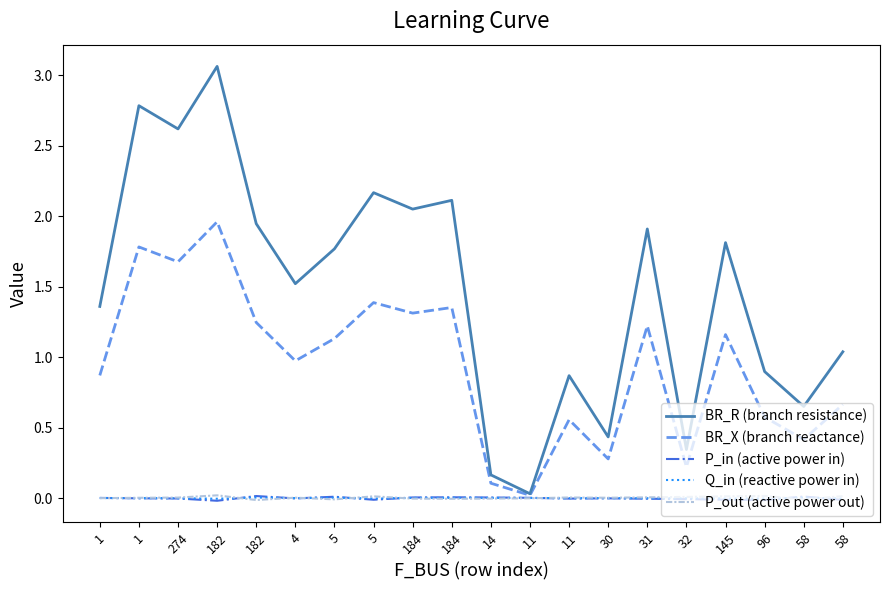

Reading left to right, what are all the values shown in this chart?

BR_R (branch resistance): 1=1.4	1=2.8	274=2.6	182=3.1	182=1.9	4=1.5	5=1.8	5=2.2	184=2.0	184=2.1	14=0.2	11=0.0	11=0.9	30=0.4	31=1.9	32=0.3	145=1.8	96=0.9	58=0.6	58=1.0
BR_X (branch reactance): 1=0.9	1=1.8	274=1.7	182=2.0	182=1.2	4=1.0	5=1.1	5=1.4	184=1.3	184=1.4	14=0.1	11=0.0	11=0.6	30=0.3	31=1.2	32=0.2	145=1.2	96=0.6	58=0.4	58=0.7
P_in (active power in): 1=0.0	1=-0.0	274=-0.0	182=-0.0	182=0.0	4=-0.0	5=0.0	5=-0.0	184=0.0	184=0.0	14=0.0	11=0.0	11=-0.0	30=-0.0	31=-0.0	32=-0.0	145=-0.0	96=-0.0	58=0.0	58=-0.0
Q_in (reactive power in): 1=0.0	1=-0.0	274=-0.0	182=-0.0	182=0.0	4=-0.0	5=0.0	5=-0.0	184=0.0	184=0.0	14=0.0	11=0.0	11=-0.0	30=-0.0	31=-0.0	32=-0.0	145=-0.0	96=-0.0	58=0.0	58=-0.0
P_out (active power out): 1=-0.0	1=0.0	274=0.0	182=0.0	182=-0.0	4=0.0	5=-0.0	5=0.0	184=-0.0	184=-0.0	14=-0.0	11=-0.0	11=0.0	30=0.0	31=0.0	32=0.0	145=0.0	96=0.0	58=-0.0	58=0.0